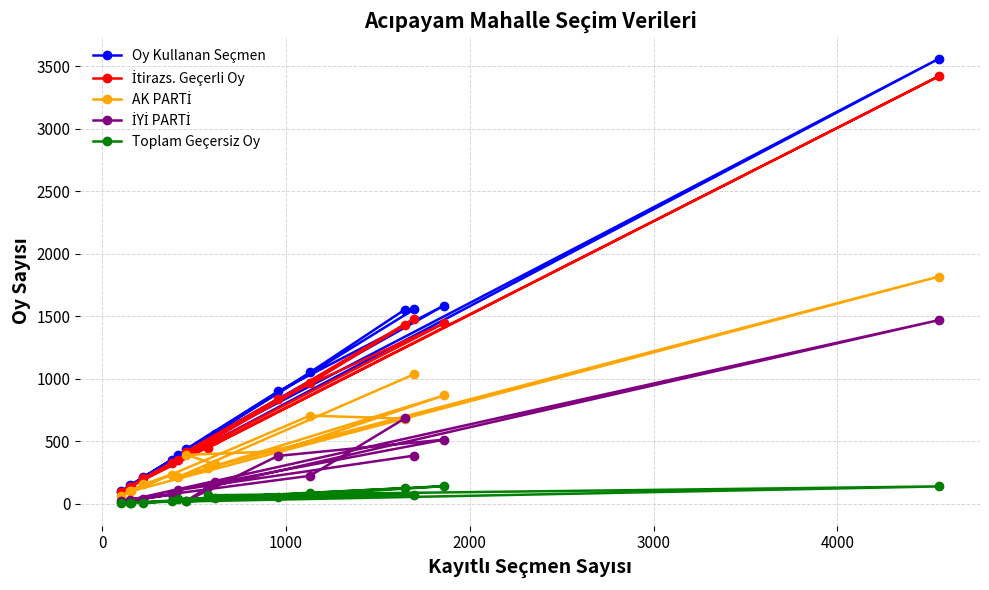

What is the lowest value of the Toplam Geçersiz Oy series?

5